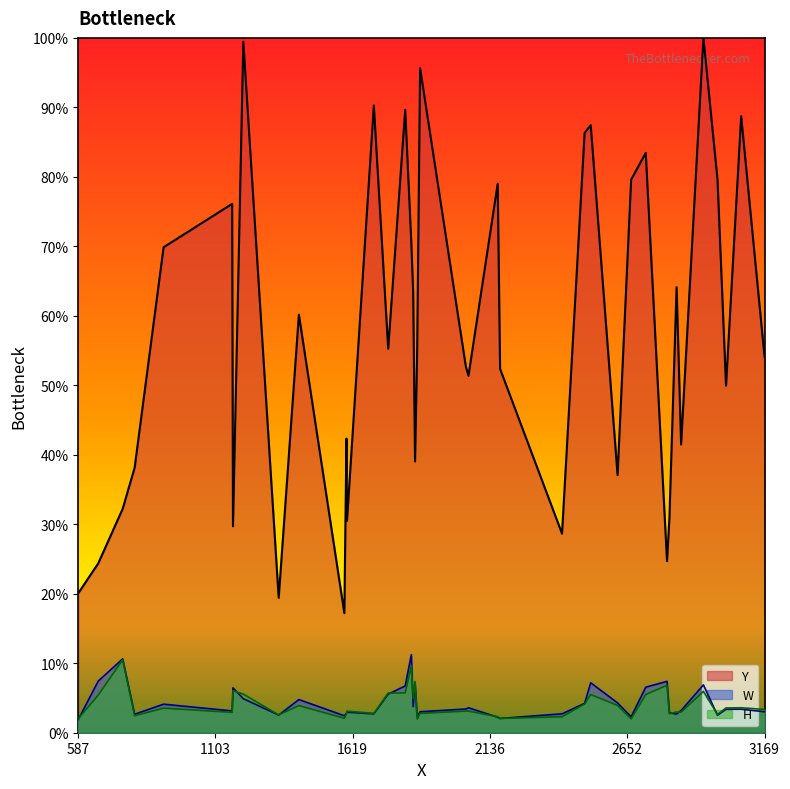

What are all the series names shown in the legend?

Y, W, H